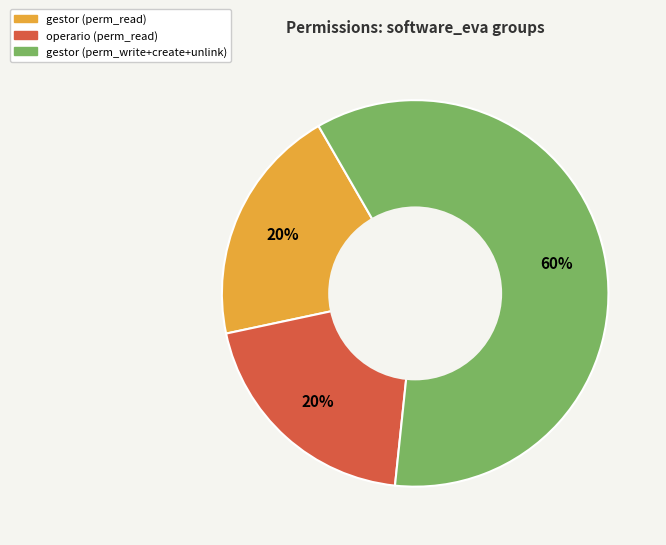

Which category has the biggest portion of the pie?

gestor (perm_write+create+unlink)